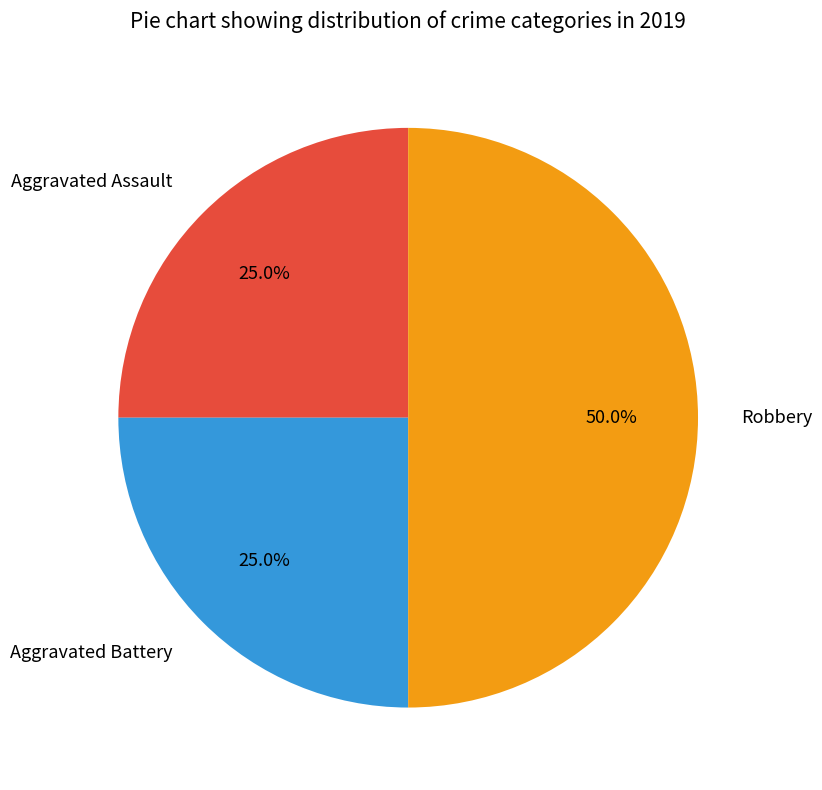

Does Aggravated Battery account for over 50% of the chart?

No